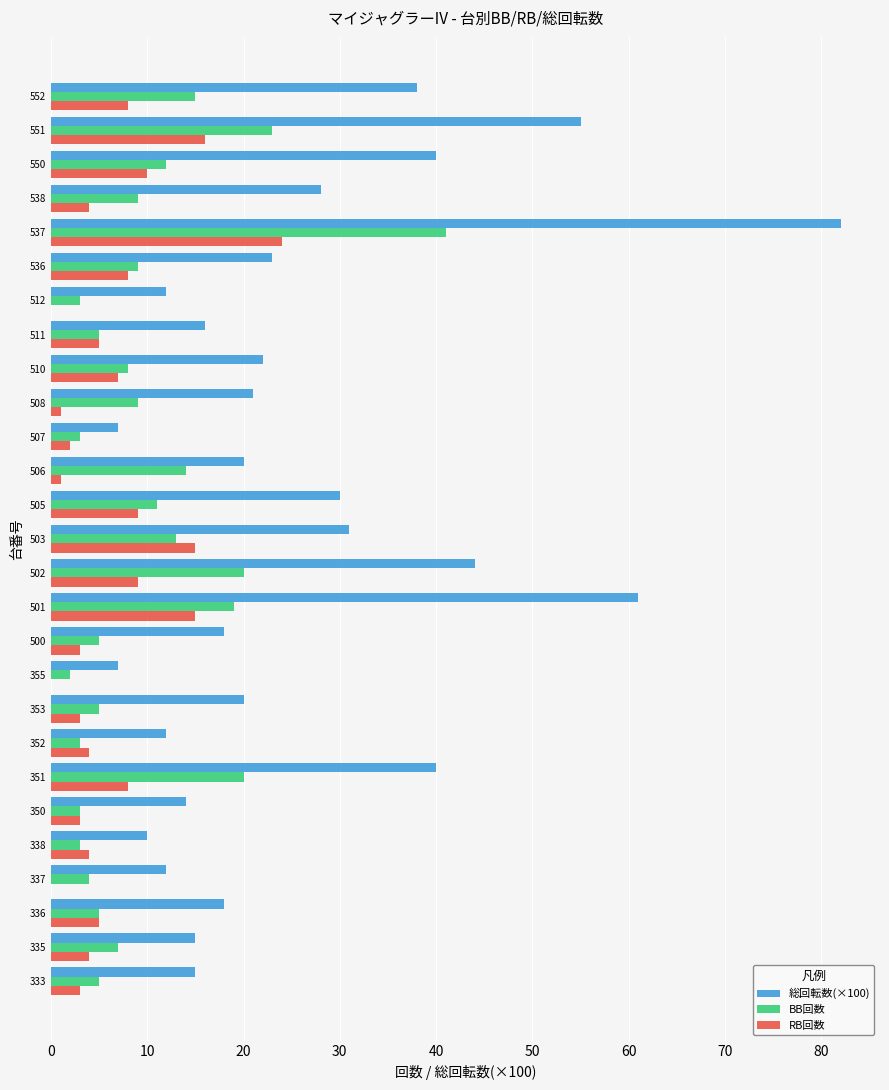

Is it true that RB回数 equals 15 at 505?

False